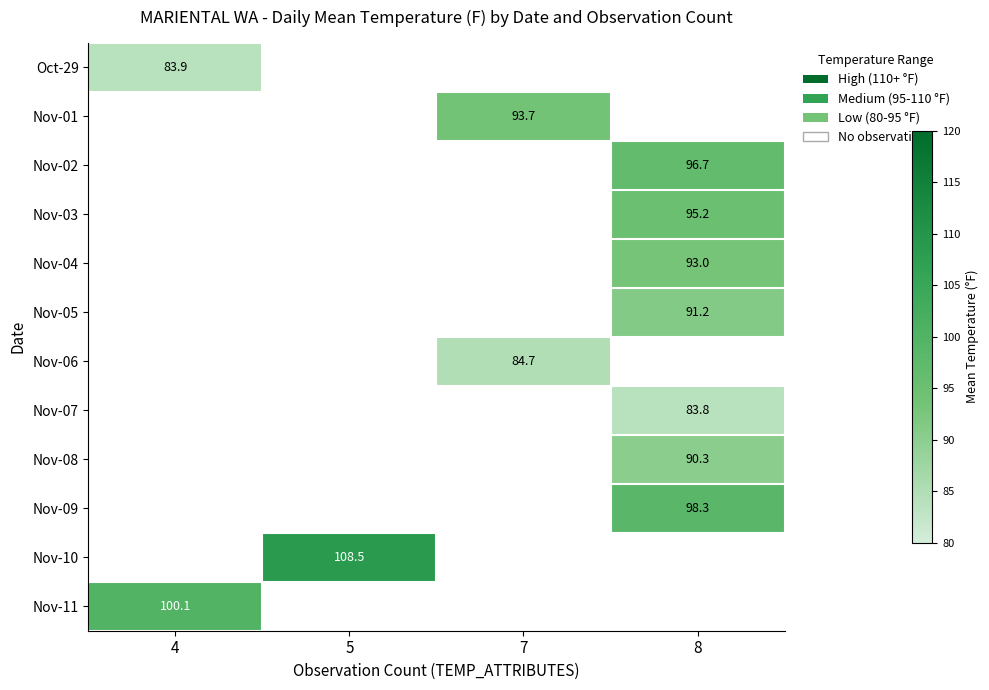

At how many categories does at least one series exceed 107?

1